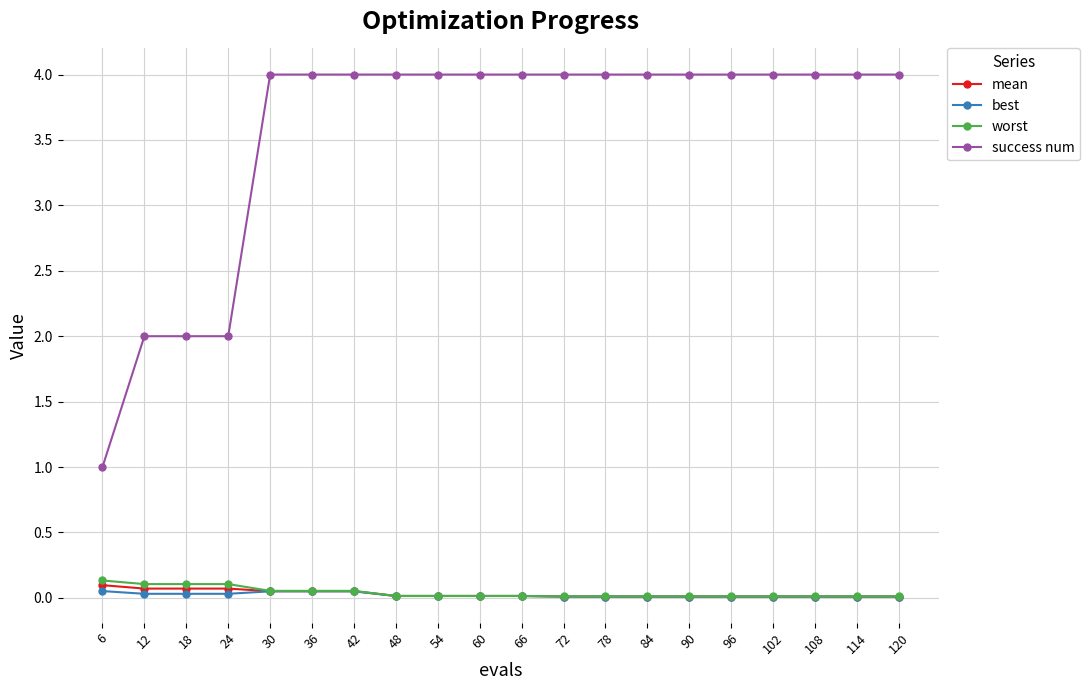

What is the difference between the second highest and second lowest values in the success num series?

2.0